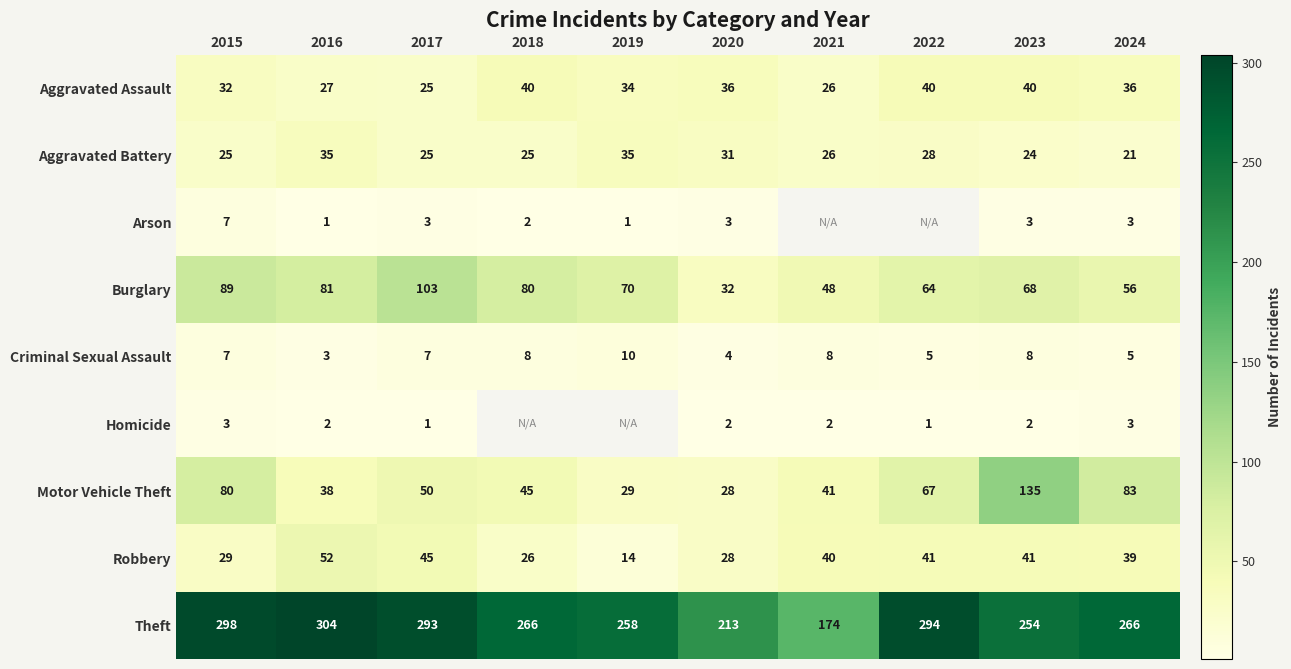

What is the difference between the maximum and minimum values in the Theft series?

130